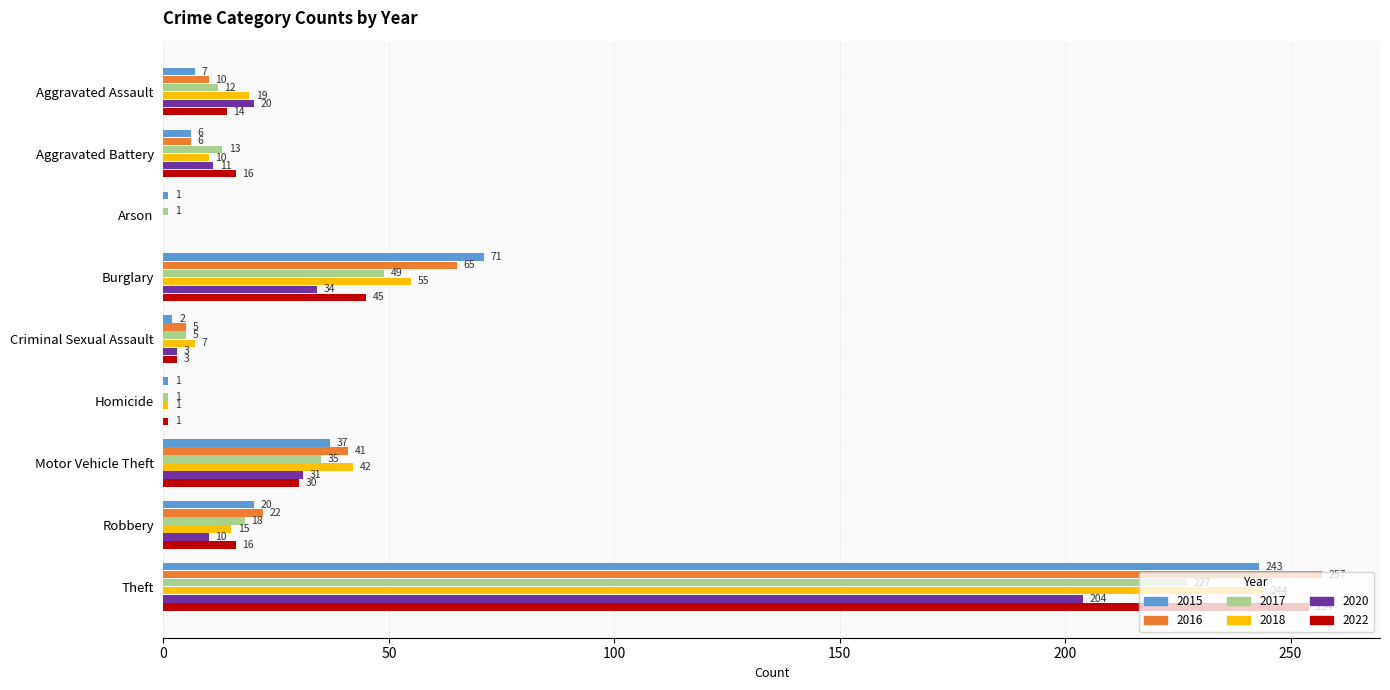

Which series changed the most between Robbery and Theft?

2022